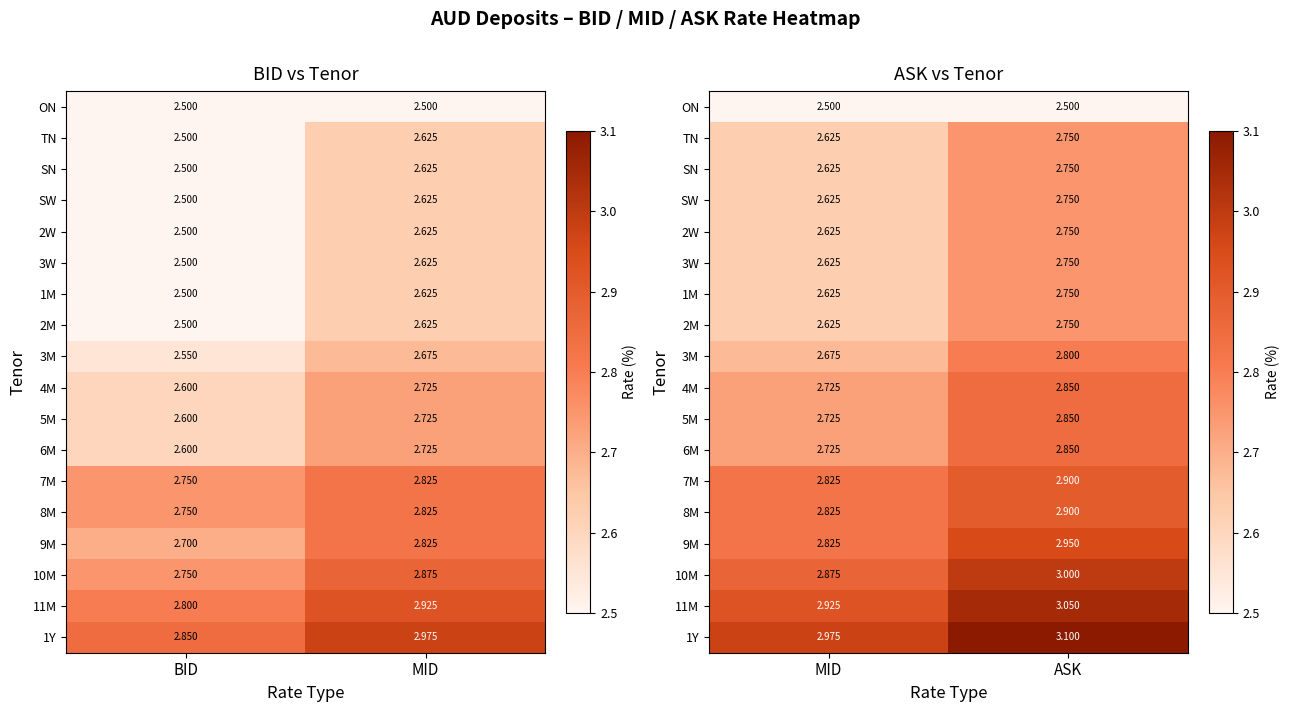

What is the maximum value shown in the chart?

3.1